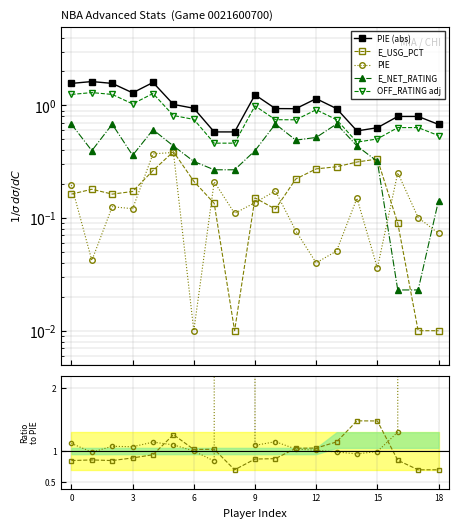

In PIE (abs), how many points are lower than both neighbors (excluding endpoints)?

3